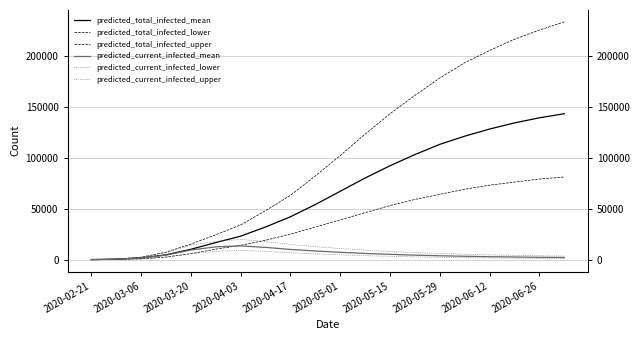

What is the label of the 10th point from the left?

2020-06-26